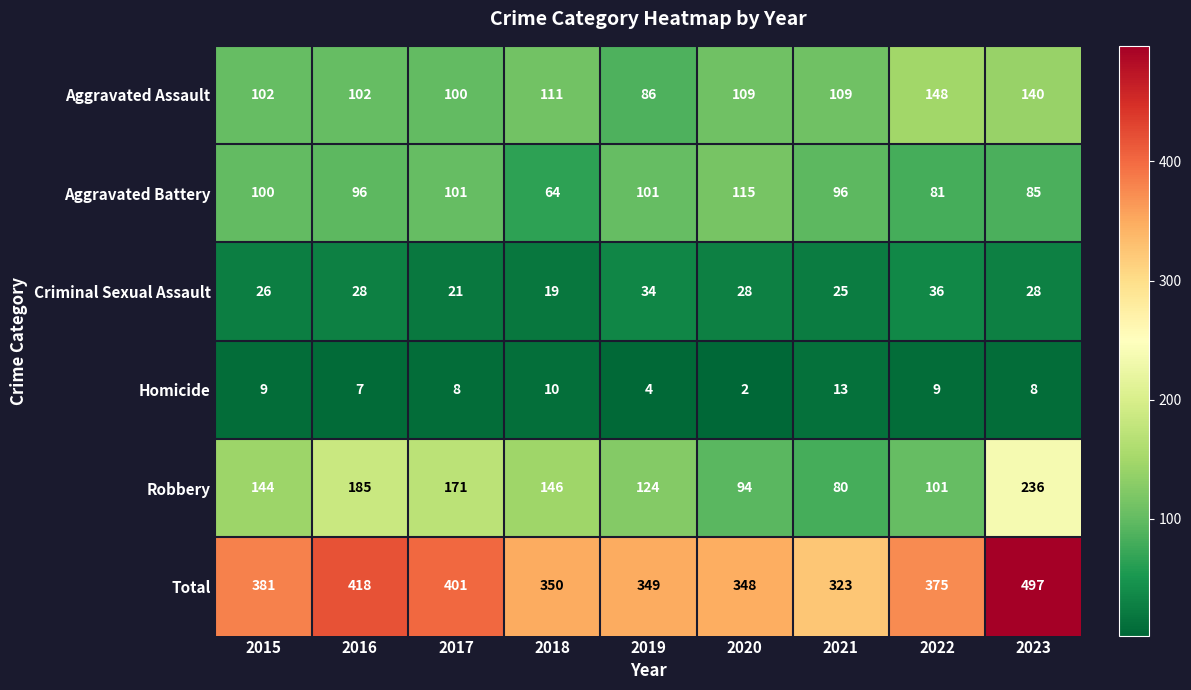

Rank the series at 2022 from highest to lowest value.

Total, Aggravated Assault, Robbery, Aggravated Battery, Criminal Sexual Assault, Homicide